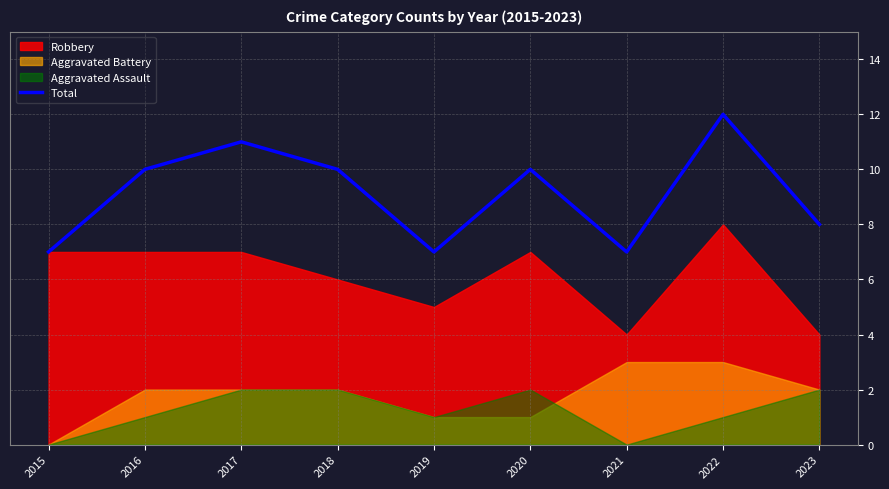

What is the approximate value at 2023?

8